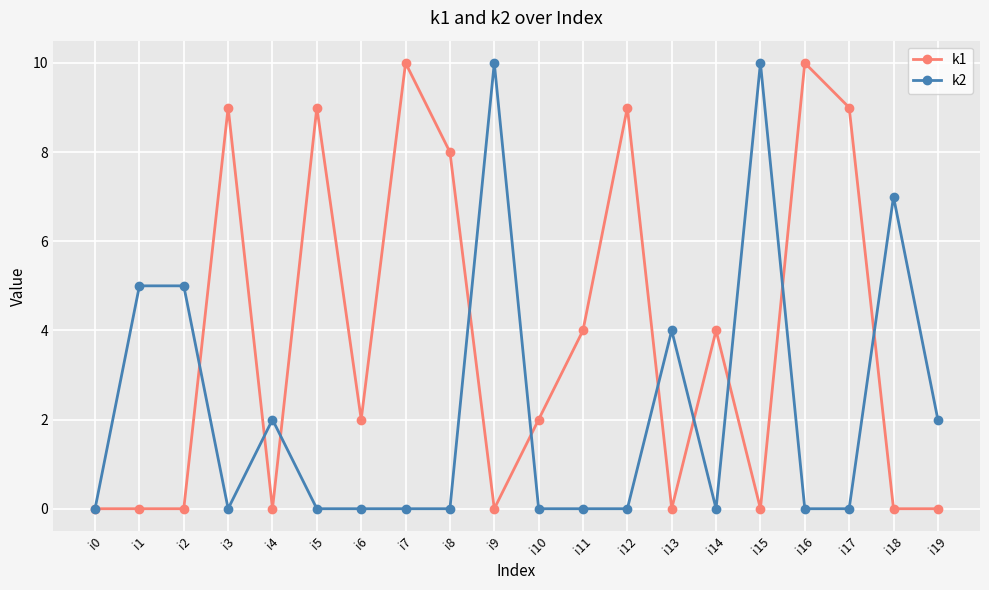

The value of k2 at i3 is 4. True or false?

False